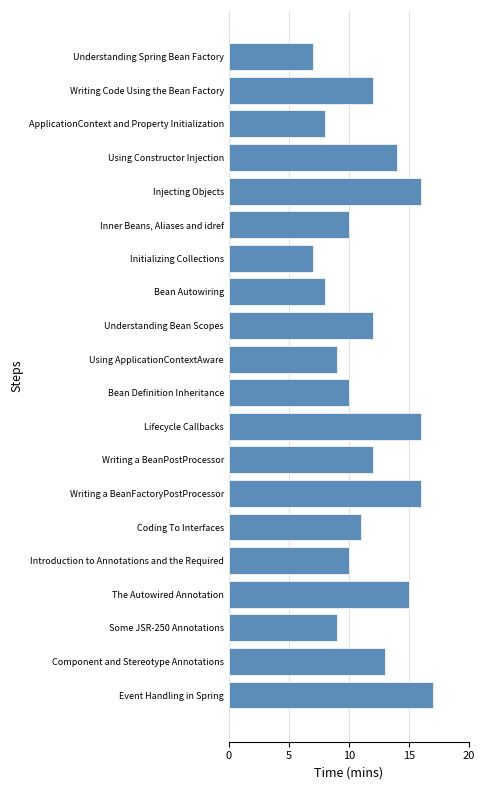

What value does the data have at Bean Autowiring?

8